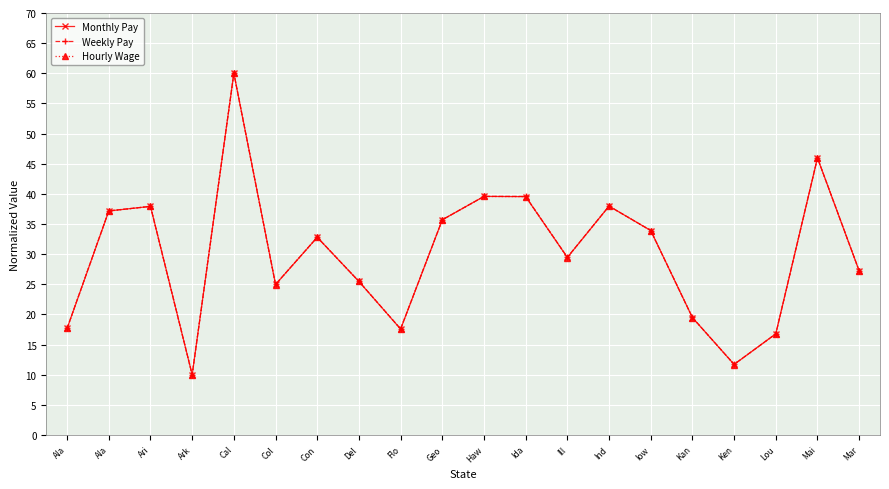

Where is Monthly Pay nearest to the value 35?

Geo